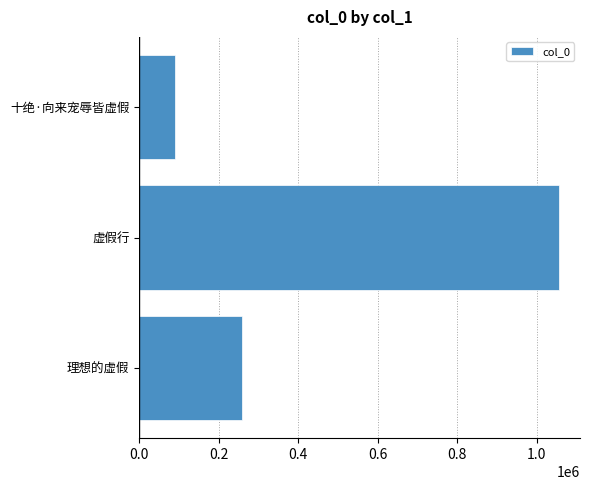

What is the smallest value displayed?

89239